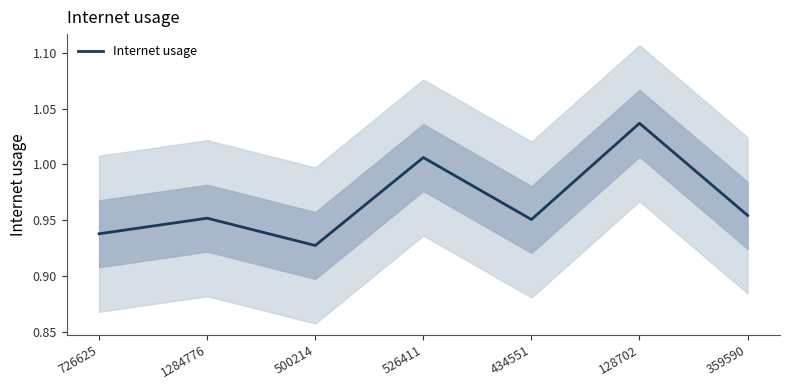

What is the value of the 2nd point from the left?

1.0